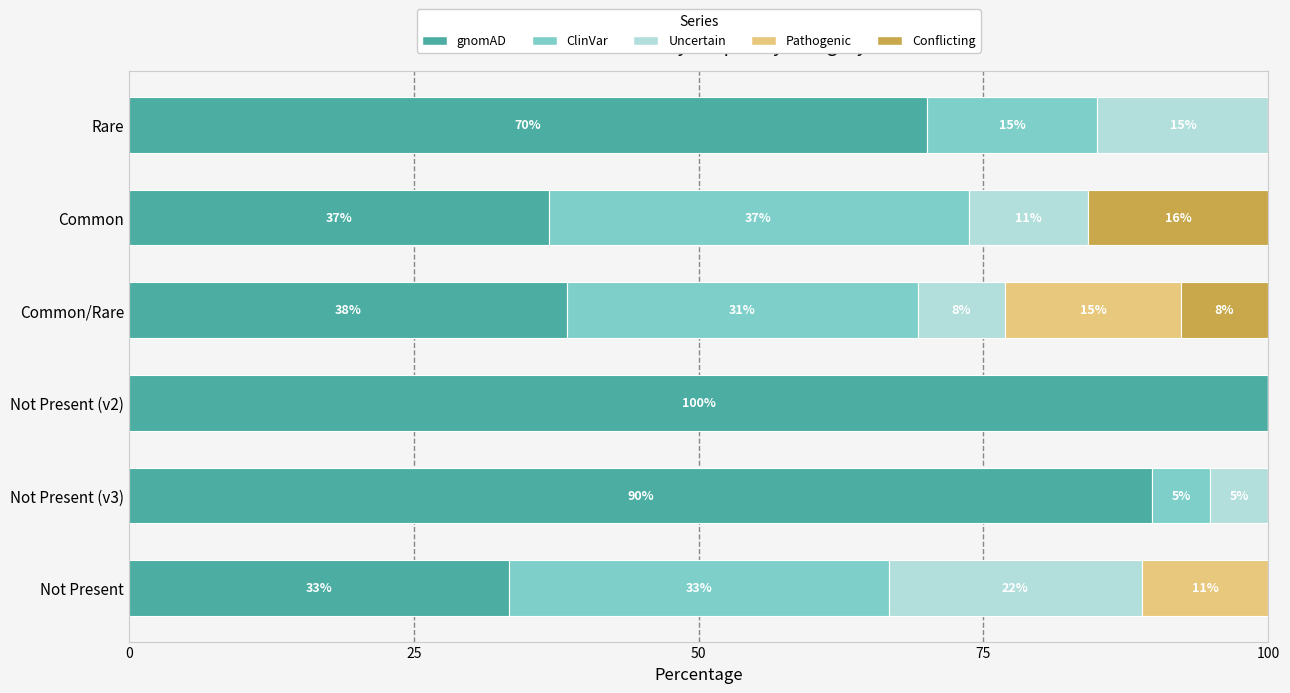

What are all the series names shown in the legend?

gnomAD, ClinVar, Uncertain, Pathogenic, Conflicting